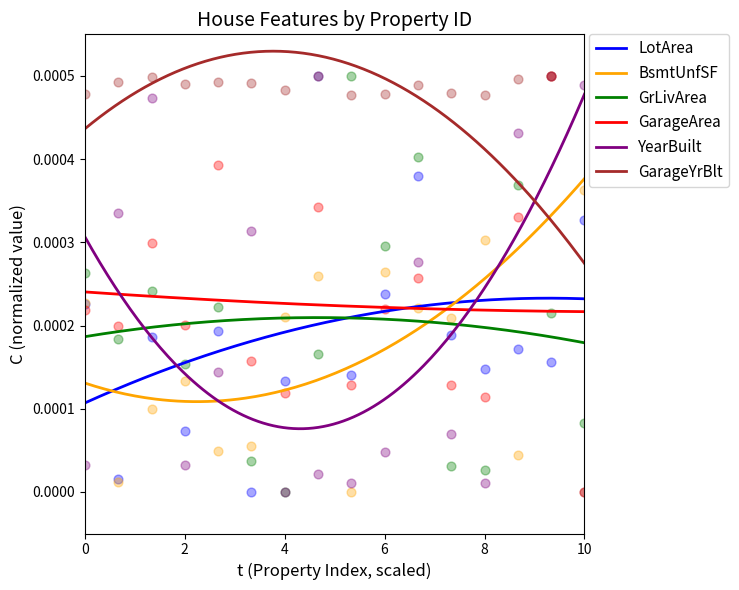

Which series has the widest spread of Y values?

LotArea